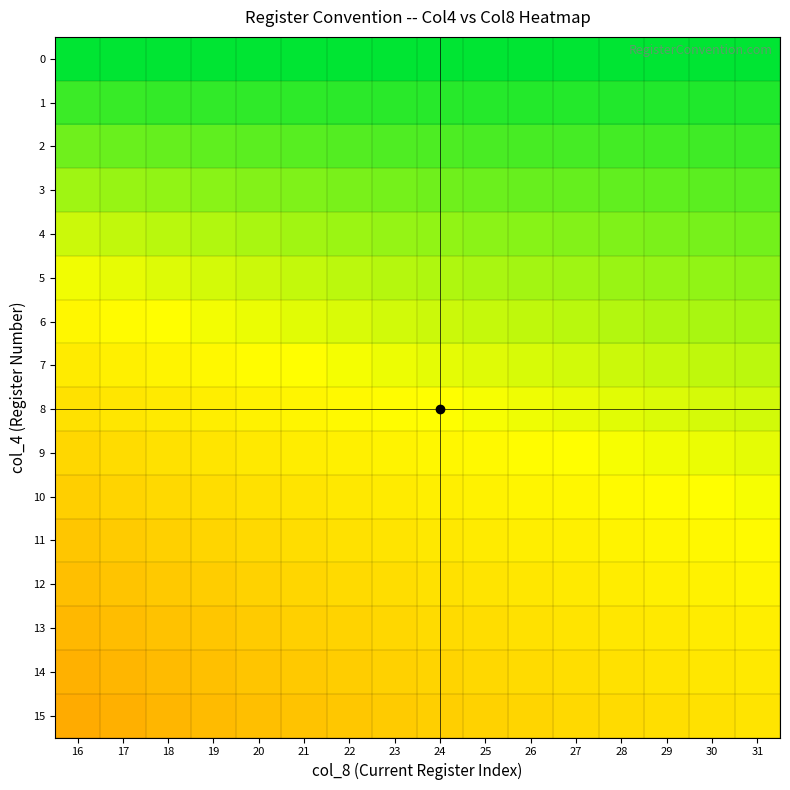

Reading left to right, list all the values displayed in this chart.

0: 16=1.0	17=1.0	18=1.0	19=1.0	20=1.0	21=1.0	22=1.0	23=1.0	24=1.0	25=1.0	26=1.0	27=1.0	28=1.0	29=1.0	30=1.0	31=1.0
1: 16=0.9	17=0.9	18=0.9	19=0.9	20=1.0	21=1.0	22=1.0	23=1.0	24=1.0	25=1.0	26=1.0	27=1.0	28=1.0	29=1.0	30=1.0	31=1.0
2: 16=0.9	17=0.9	18=0.9	19=0.9	20=0.9	21=0.9	22=0.9	23=0.9	24=0.9	25=0.9	26=0.9	27=0.9	28=0.9	29=0.9	30=0.9	31=0.9
3: 16=0.8	17=0.8	18=0.9	19=0.9	20=0.9	21=0.9	22=0.9	23=0.9	24=0.9	25=0.9	26=0.9	27=0.9	28=0.9	29=0.9	30=0.9	31=0.9
4: 16=0.8	17=0.8	18=0.8	19=0.8	20=0.8	21=0.8	22=0.8	23=0.9	24=0.9	25=0.9	26=0.9	27=0.9	28=0.9	29=0.9	30=0.9	31=0.9
5: 16=0.8	17=0.8	18=0.8	19=0.8	20=0.8	21=0.8	22=0.8	23=0.8	24=0.8	25=0.8	26=0.8	27=0.8	28=0.8	29=0.9	30=0.9	31=0.9
6: 16=0.7	17=0.7	18=0.7	19=0.8	20=0.8	21=0.8	22=0.8	23=0.8	24=0.8	25=0.8	26=0.8	27=0.8	28=0.8	29=0.8	30=0.8	31=0.8
7: 16=0.7	17=0.7	18=0.7	19=0.7	20=0.7	21=0.7	22=0.8	23=0.8	24=0.8	25=0.8	26=0.8	27=0.8	28=0.8	29=0.8	30=0.8	31=0.8
8: 16=0.7	17=0.7	18=0.7	19=0.7	20=0.7	21=0.7	22=0.7	23=0.7	24=0.7	25=0.8	26=0.8	27=0.8	28=0.8	29=0.8	30=0.8	31=0.8
9: 16=0.6	17=0.7	18=0.7	19=0.7	20=0.7	21=0.7	22=0.7	23=0.7	24=0.7	25=0.7	26=0.7	27=0.7	28=0.8	29=0.8	30=0.8	31=0.8
10: 16=0.6	17=0.6	18=0.6	19=0.7	20=0.7	21=0.7	22=0.7	23=0.7	24=0.7	25=0.7	26=0.7	27=0.7	28=0.7	29=0.7	30=0.7	31=0.8
11: 16=0.6	17=0.6	18=0.6	19=0.6	20=0.6	21=0.7	22=0.7	23=0.7	24=0.7	25=0.7	26=0.7	27=0.7	28=0.7	29=0.7	30=0.7	31=0.7
12: 16=0.6	17=0.6	18=0.6	19=0.6	20=0.6	21=0.6	22=0.6	23=0.7	24=0.7	25=0.7	26=0.7	27=0.7	28=0.7	29=0.7	30=0.7	31=0.7
13: 16=0.6	17=0.6	18=0.6	19=0.6	20=0.6	21=0.6	22=0.6	23=0.6	24=0.6	25=0.7	26=0.7	27=0.7	28=0.7	29=0.7	30=0.7	31=0.7
14: 16=0.5	17=0.5	18=0.6	19=0.6	20=0.6	21=0.6	22=0.6	23=0.6	24=0.6	25=0.6	26=0.6	27=0.7	28=0.7	29=0.7	30=0.7	31=0.7
15: 16=0.5	17=0.5	18=0.5	19=0.6	20=0.6	21=0.6	22=0.6	23=0.6	24=0.6	25=0.6	26=0.6	27=0.6	28=0.7	29=0.7	30=0.7	31=0.7